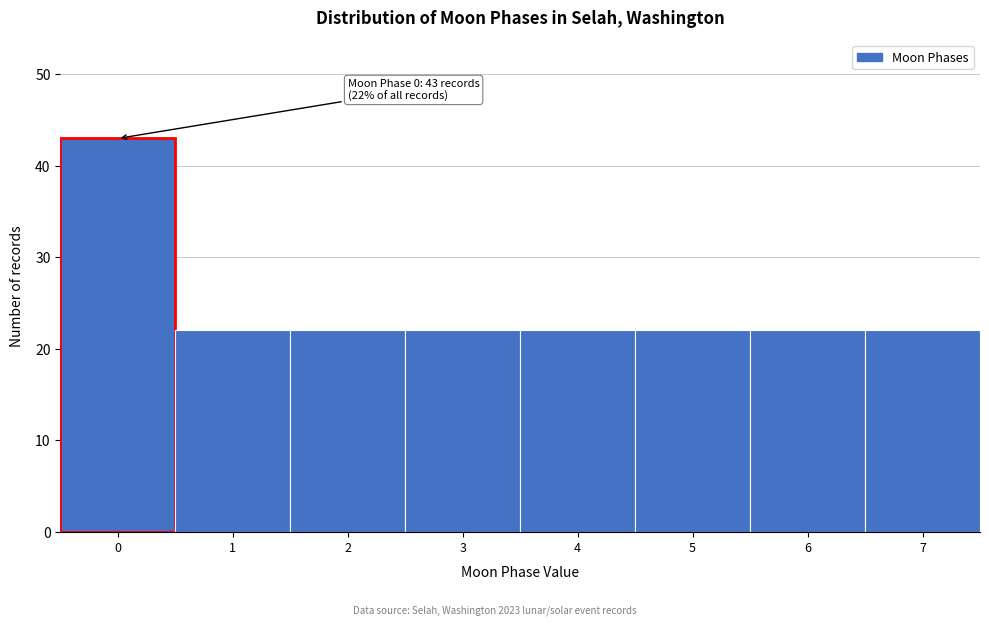

Reading left to right, what are all the values shown in this chart?

0=43	1=22	2=22	3=22	4=22	5=22	6=22	7=22